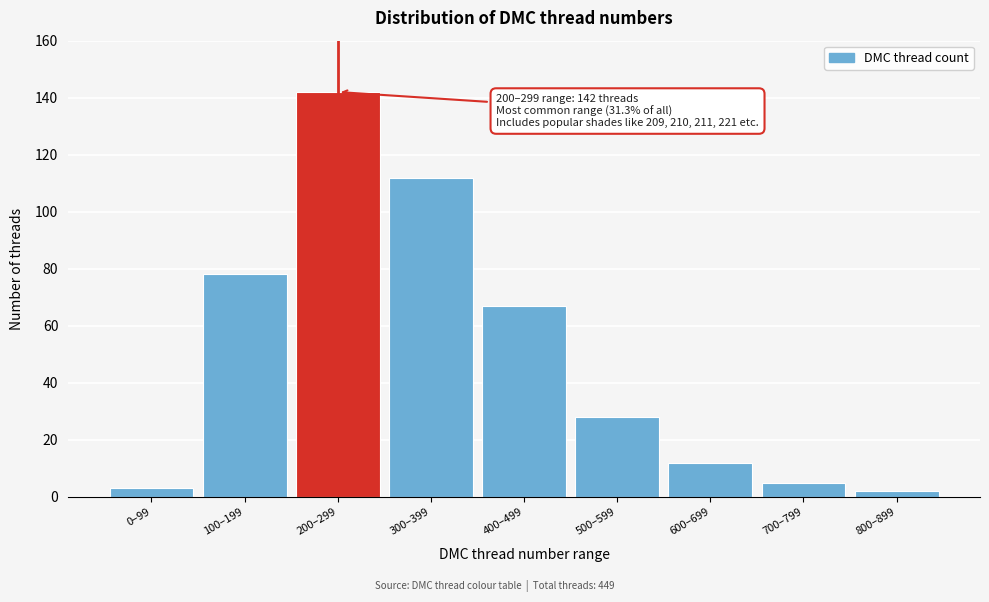

Reading left to right, list all the values displayed in this chart.

0–99=3	100–199=78	200–299=142	300–399=112	400–499=67	500–599=28	600–699=12	700–799=5	800–899=2